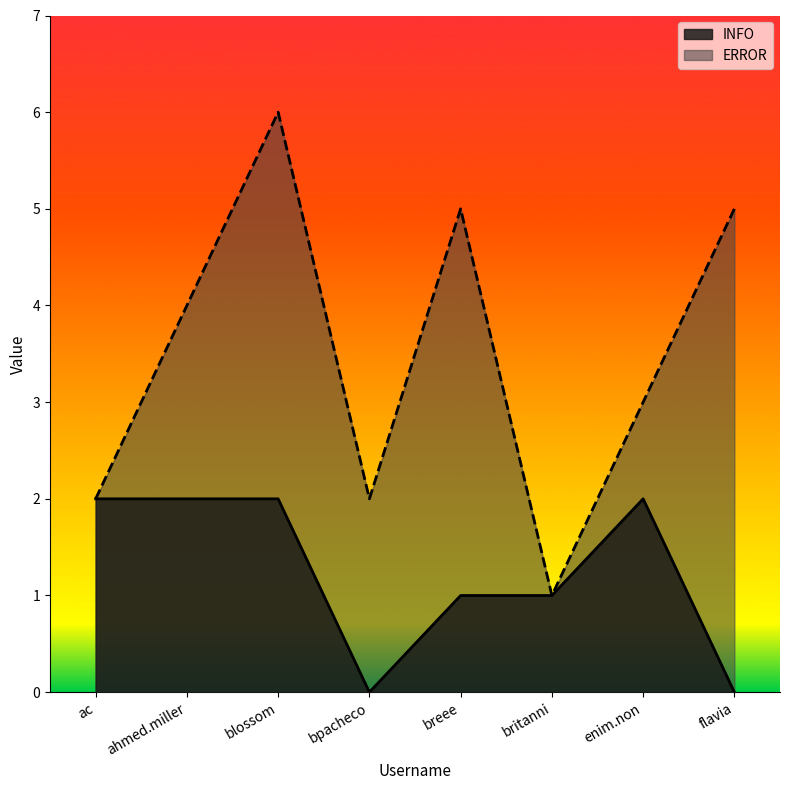

Which series has the largest total across all categories?

ERROR